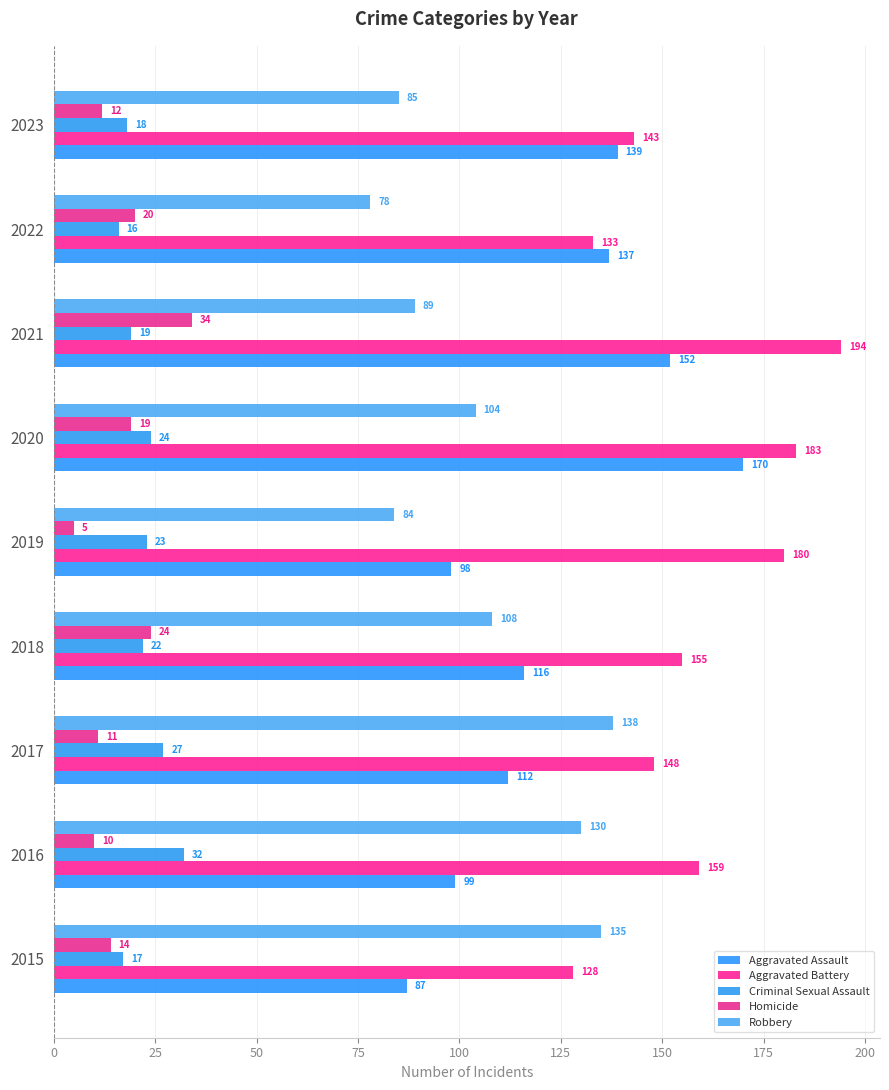

What is the maximum value for Aggravated Assault?

170